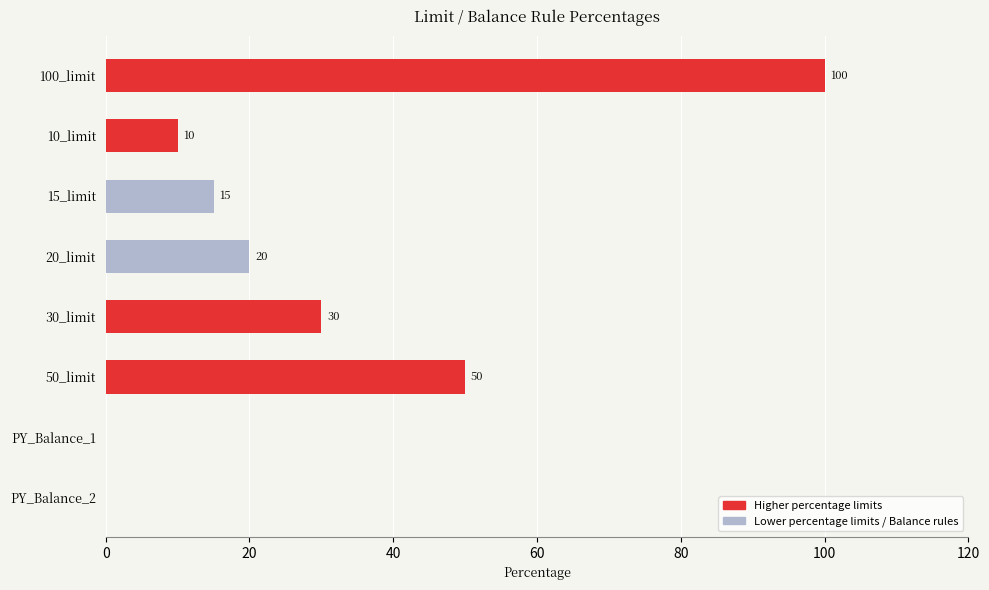

At which label is the value closest to 50?

50_limit